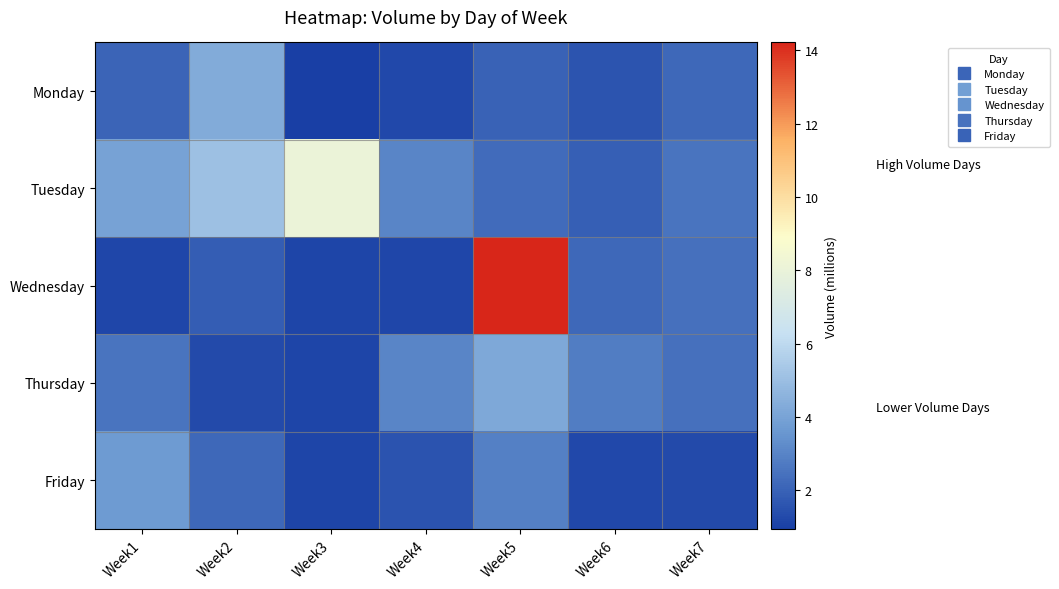

At which category is the sum across all series the highest?

Week5